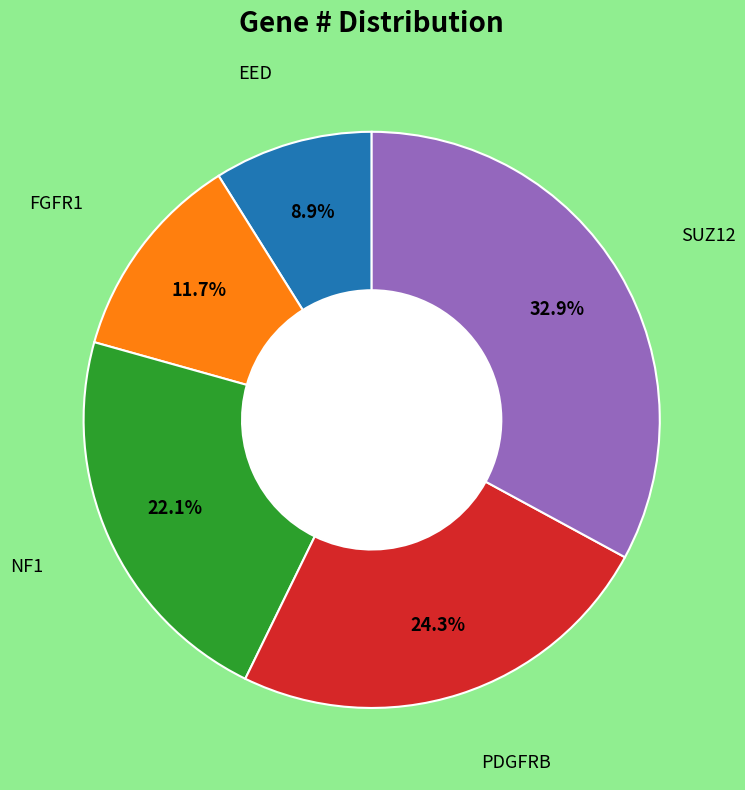

Does any single category account for the majority?

No